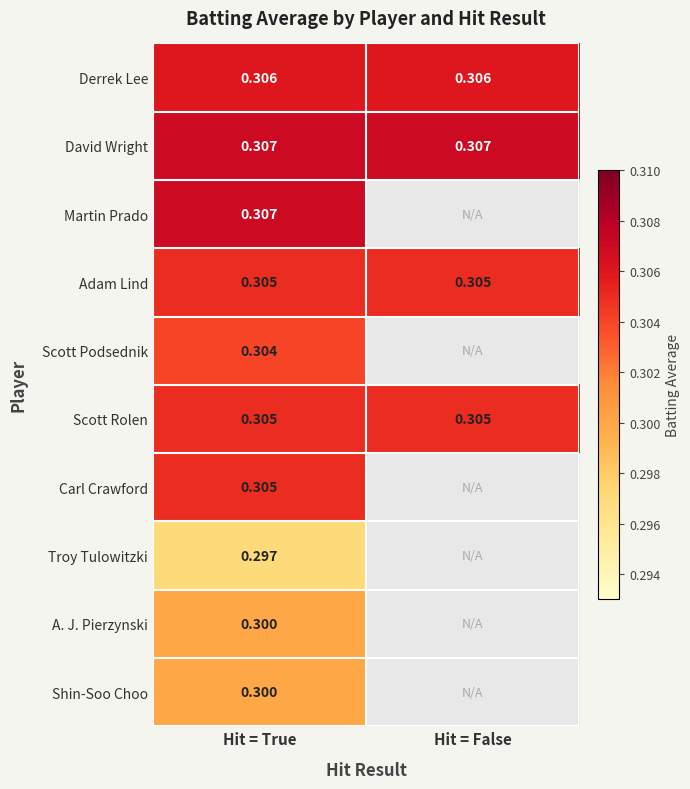

What is the minimum value for Shin-Soo Choo?

0.3